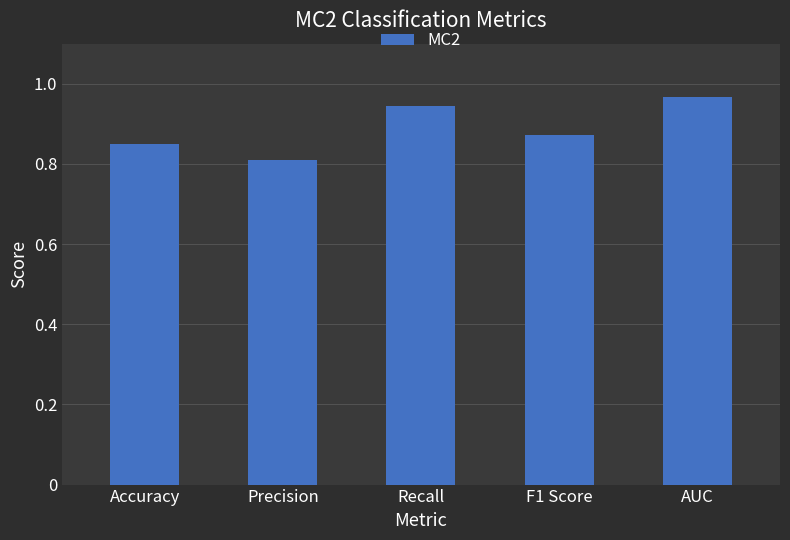

Does the chart contain stacked bars?

No